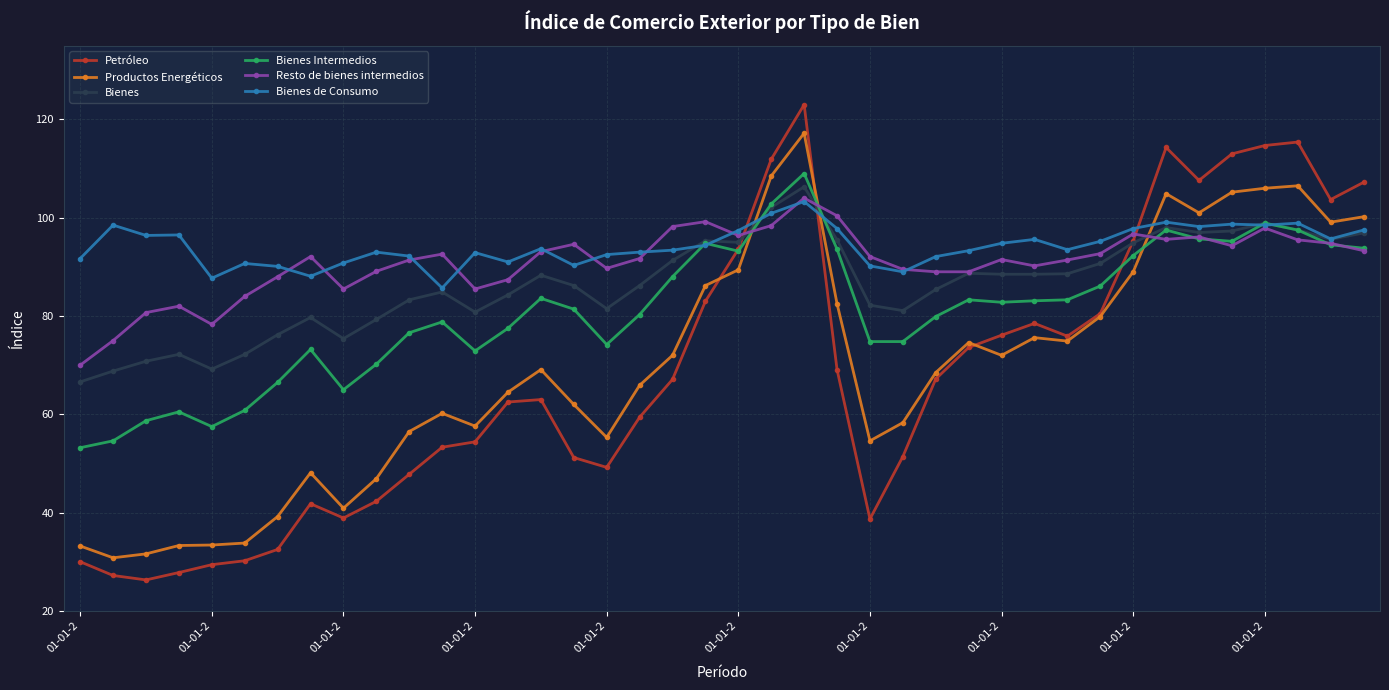

Which series has the widest spread of values?

Petróleo